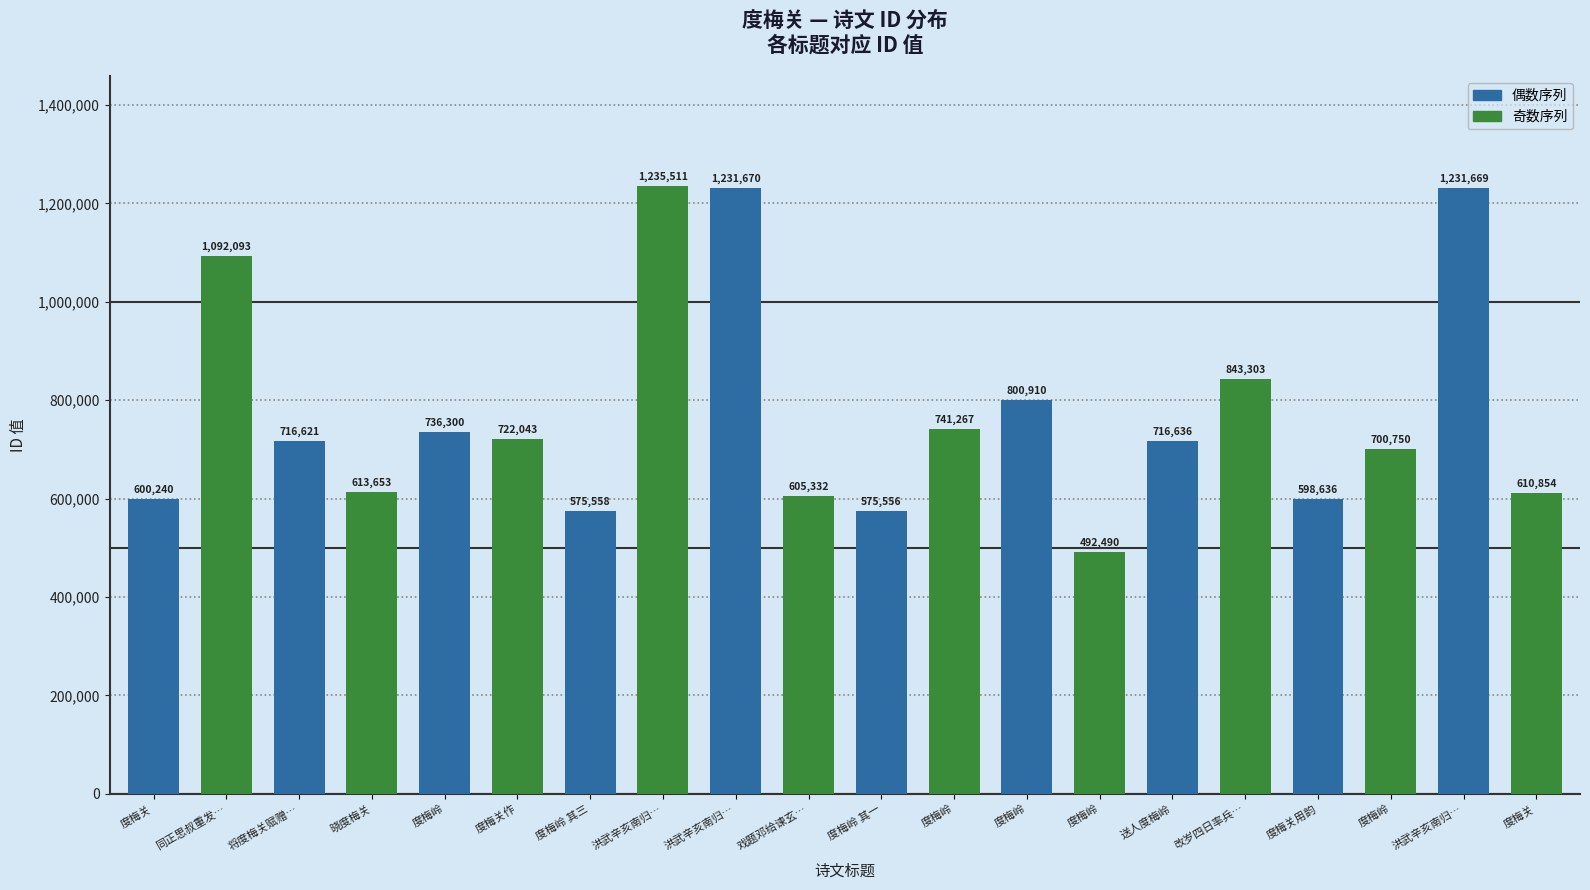

Which category has the highest value across all series?

洪武辛亥南归…